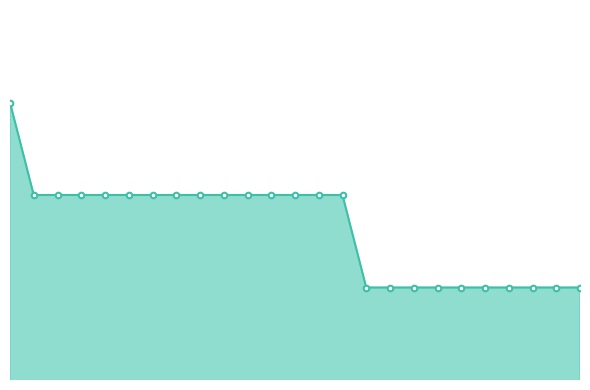

Which label corresponds to the smallest value in the chart?

7062